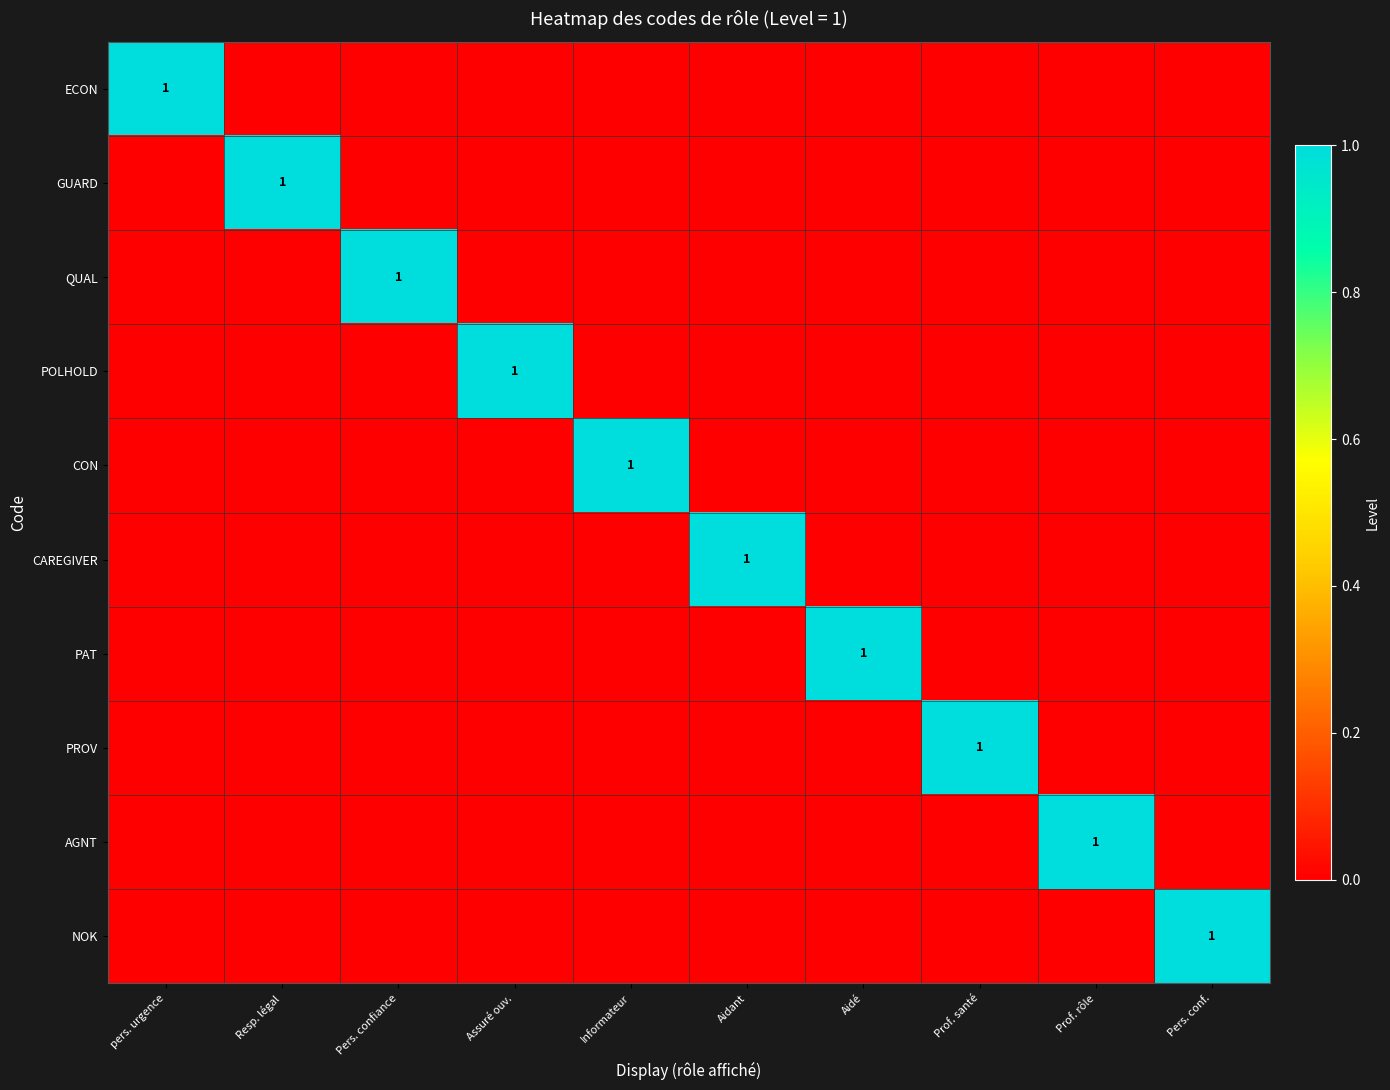

The CAREGIVER series shows 2 at Aidant. True or false?

False